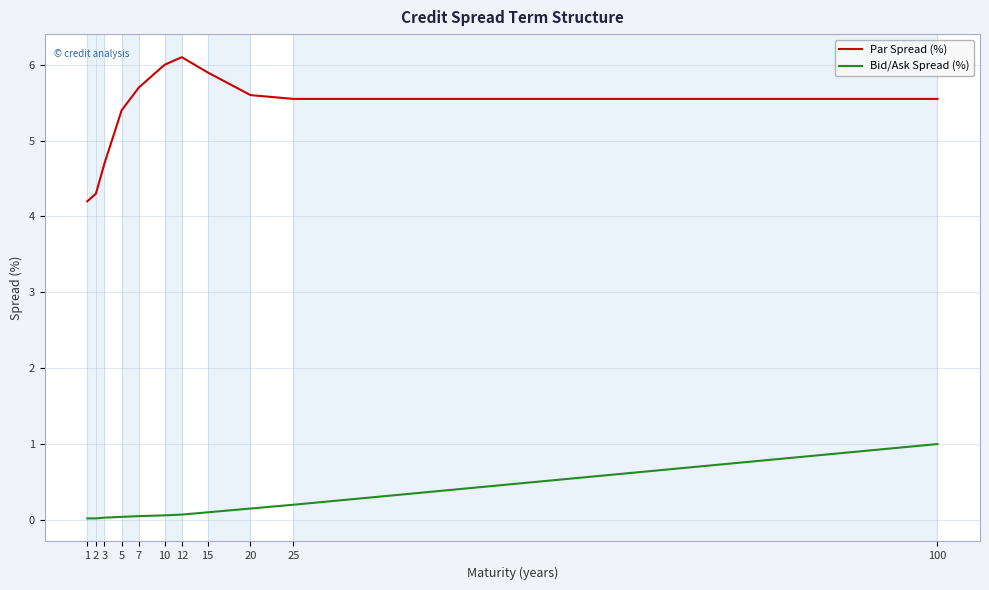

Rank the series by their average value, from lowest to highest.

Bid/Ask Spread (%), Par Spread (%)